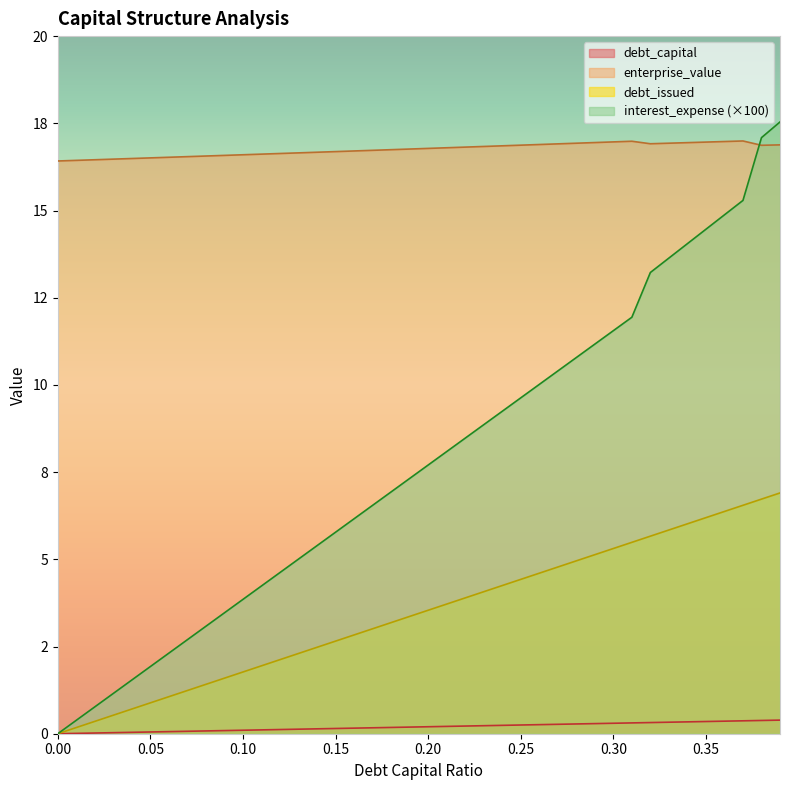

Reading left to right, transcribe all the data shown in this chart.

debt_capital: 0.0	0.0	0.0	0.0	0.0	0.1	0.1	0.1	0.1	0.1	0.1	0.1	0.1	0.1	0.1	0.1	0.2	0.2	0.2	0.2	0.2	0.2	0.2	0.2	0.2	0.2	0.3	0.3	0.3	0.3	0.3	0.3	0.3	0.3	0.3	0.3	0.4	0.4	0.4	0.4
enterprise_value: 16.4	16.4	16.5	16.5	16.5	16.5	16.5	16.5	16.6	16.6	16.6	16.6	16.6	16.7	16.7	16.7	16.7	16.7	16.7	16.8	16.8	16.8	16.8	16.8	16.9	16.9	16.9	16.9	16.9	16.9	17.0	17.0	16.9	16.9	16.9	17.0	17.0	17.0	16.9	16.9
debt_issued: 0.0	0.2	0.4	0.5	0.7	0.9	1.1	1.2	1.4	1.6	1.8	1.9	2.1	2.3	2.5	2.7	2.8	3.0	3.2	3.4	3.5	3.7	3.9	4.1	4.2	4.4	4.6	4.8	5.0	5.1	5.3	5.5	5.7	5.8	6.0	6.2	6.4	6.5	6.7	6.9
interest_expense: 0.0	0.4	0.8	1.2	1.5	1.9	2.3	2.7	3.1	3.5	3.9	4.2	4.6	5.0	5.4	5.8	6.2	6.5	6.9	7.3	7.7	8.1	8.5	8.9	9.2	9.6	10.0	10.4	10.8	11.2	11.6	11.9	13.2	13.6	14.0	14.5	14.9	15.3	17.1	17.5